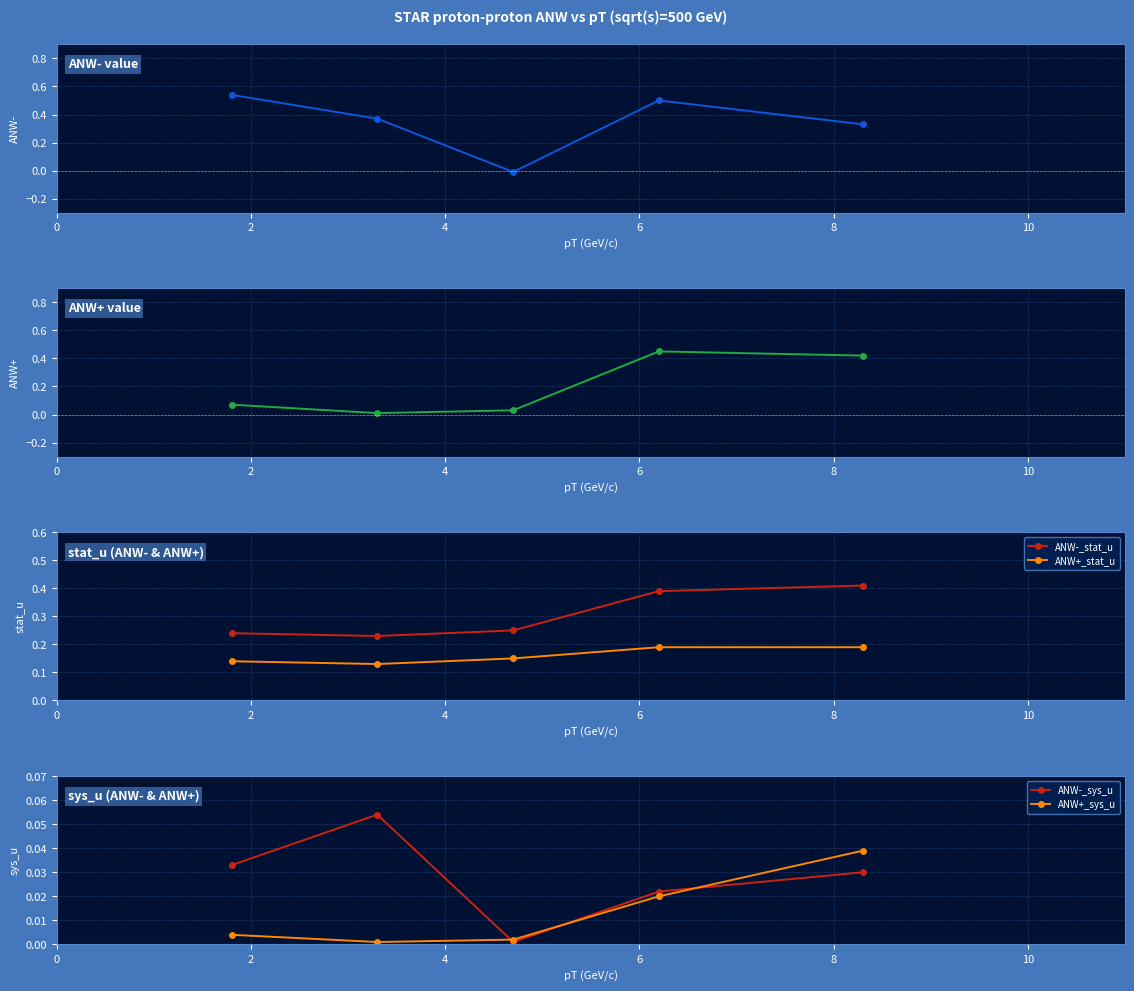

True or false: ANW-_stat_u and ANW+_sys_u intersect in this chart.

False